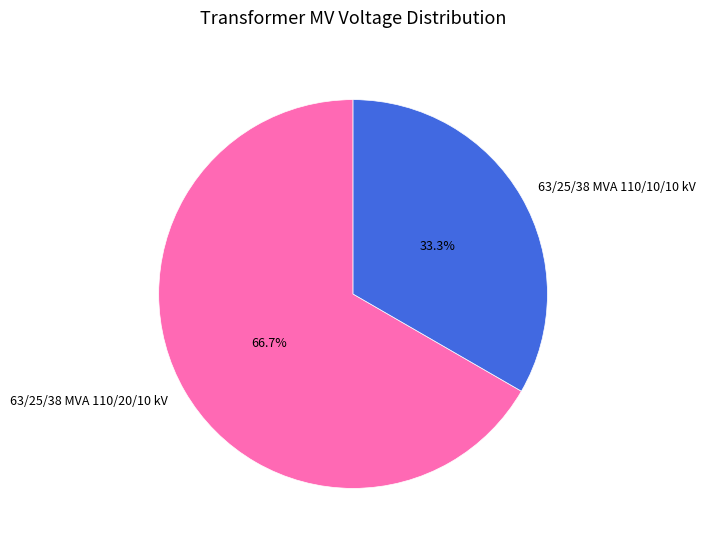

Is it true that 63/25/38 MVA 110/20/10 kV is 67% of the pie?

True